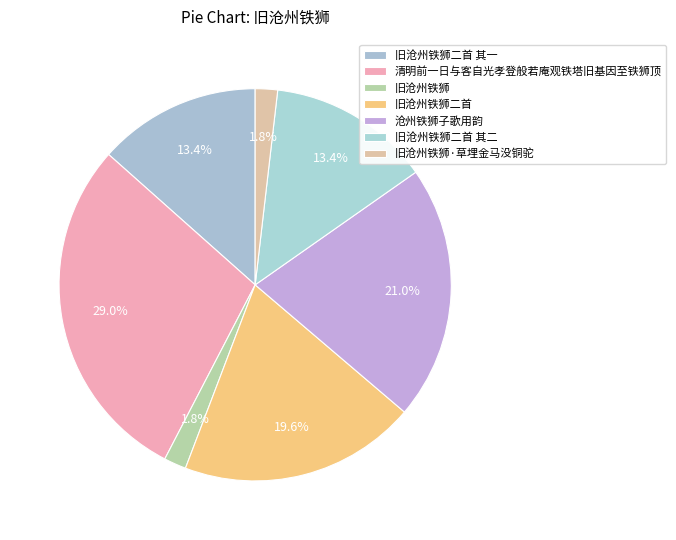

How many slices are in this pie chart?

7